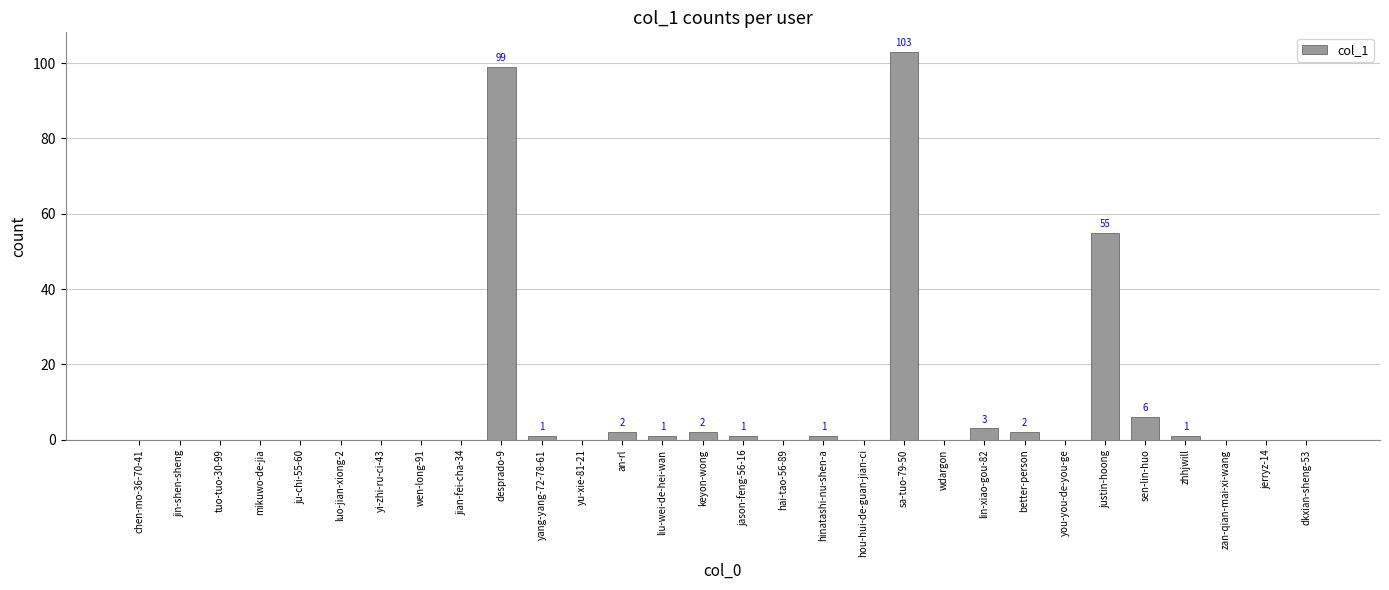

What is the average value?

9